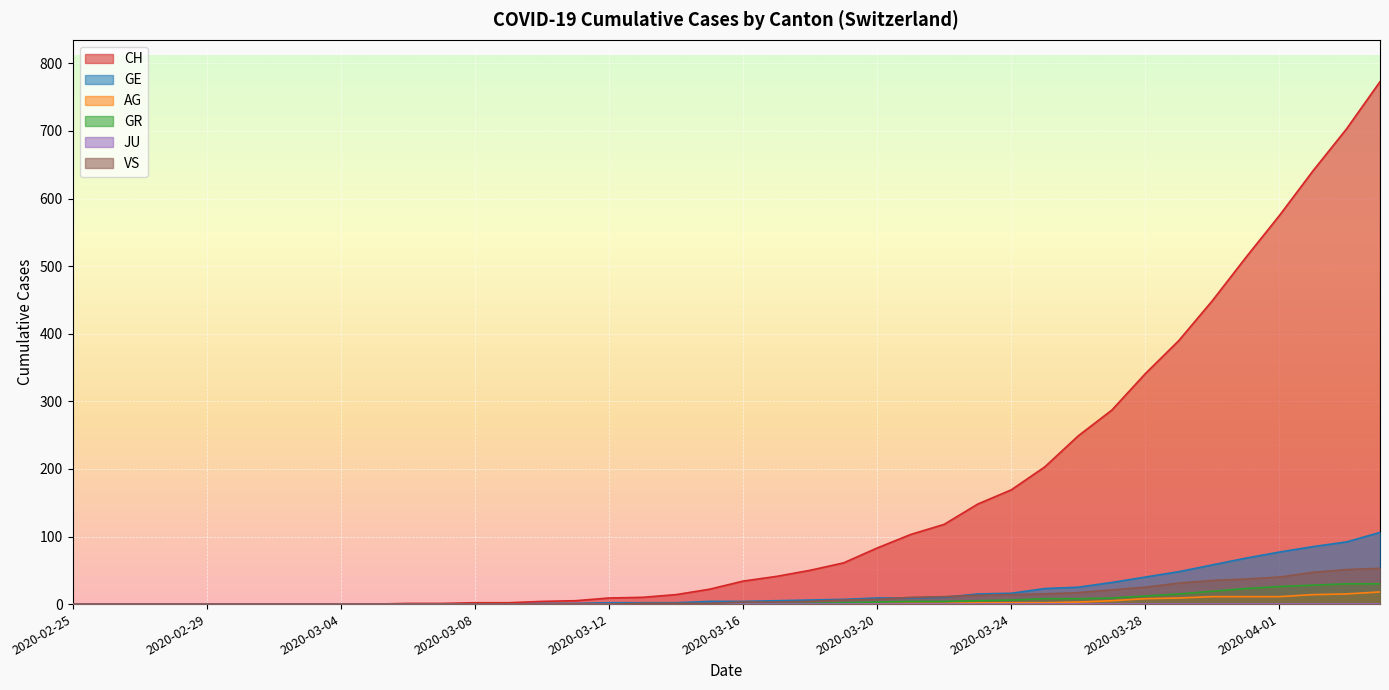

The value of CH at 2020-03-25 is 329. True or false?

False